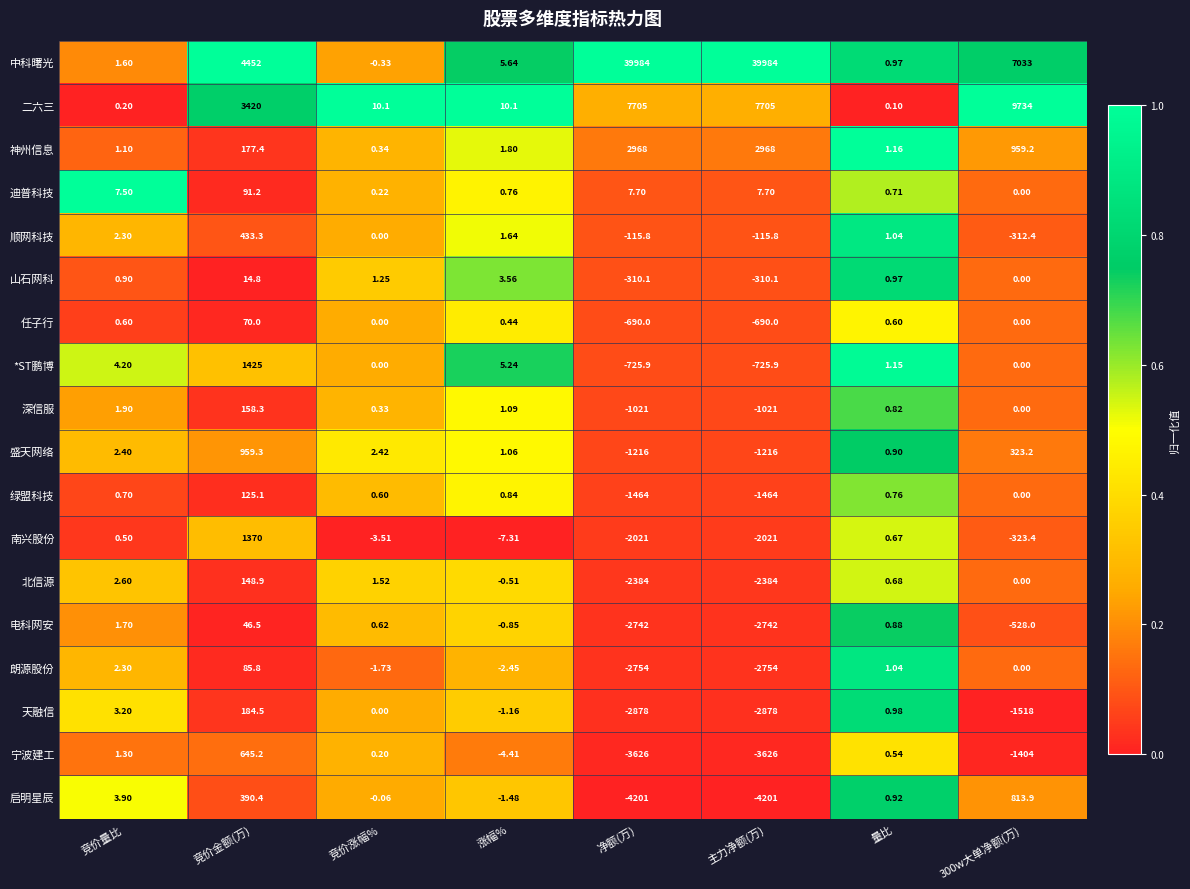

Where does the *ST鹏博 series first go above 1?

竞价量比